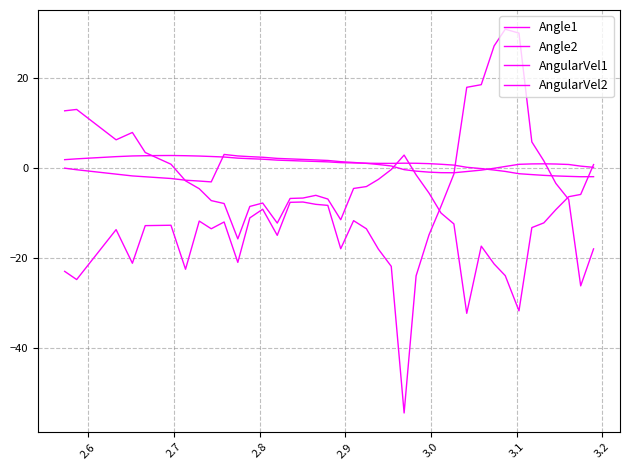

Rank the series by their maximum value, from lowest to highest.

Angle1, Angle2, AngularVel1, AngularVel2